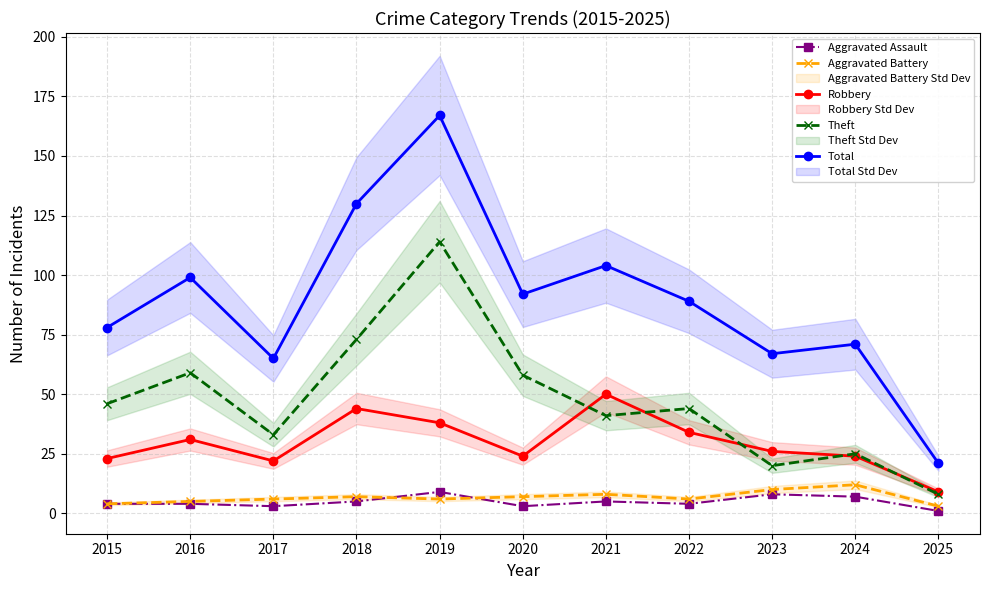

What is the difference between the highest and lowest values at 2015?

74